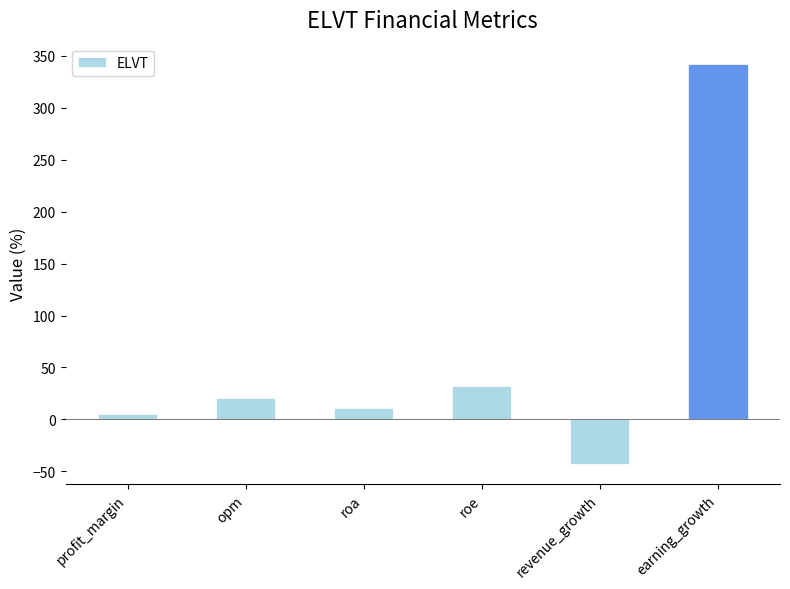

Rank the categories by value from highest to lowest.

earning_growth, roe, opm, roa, profit_margin, revenue_growth